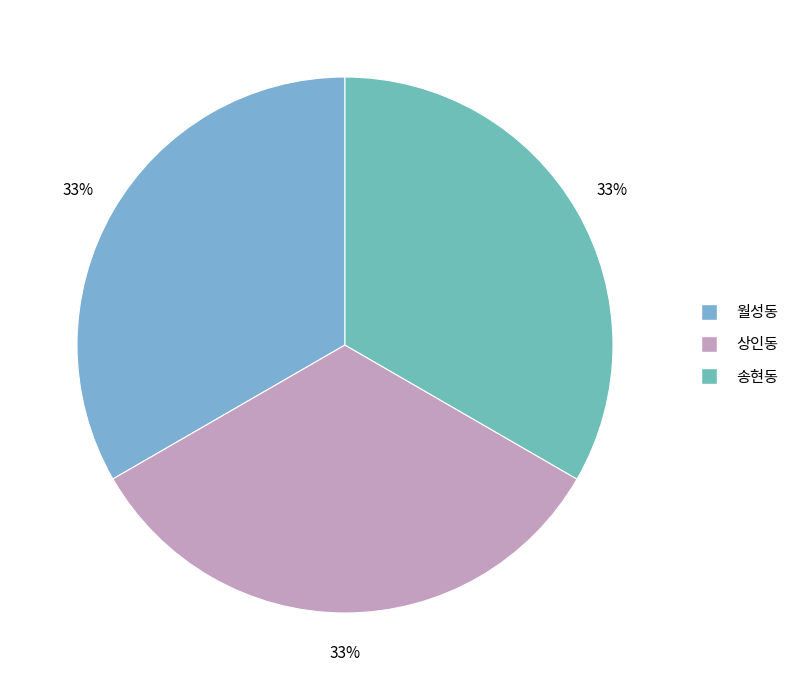

Count the number of slices in the pie.

3